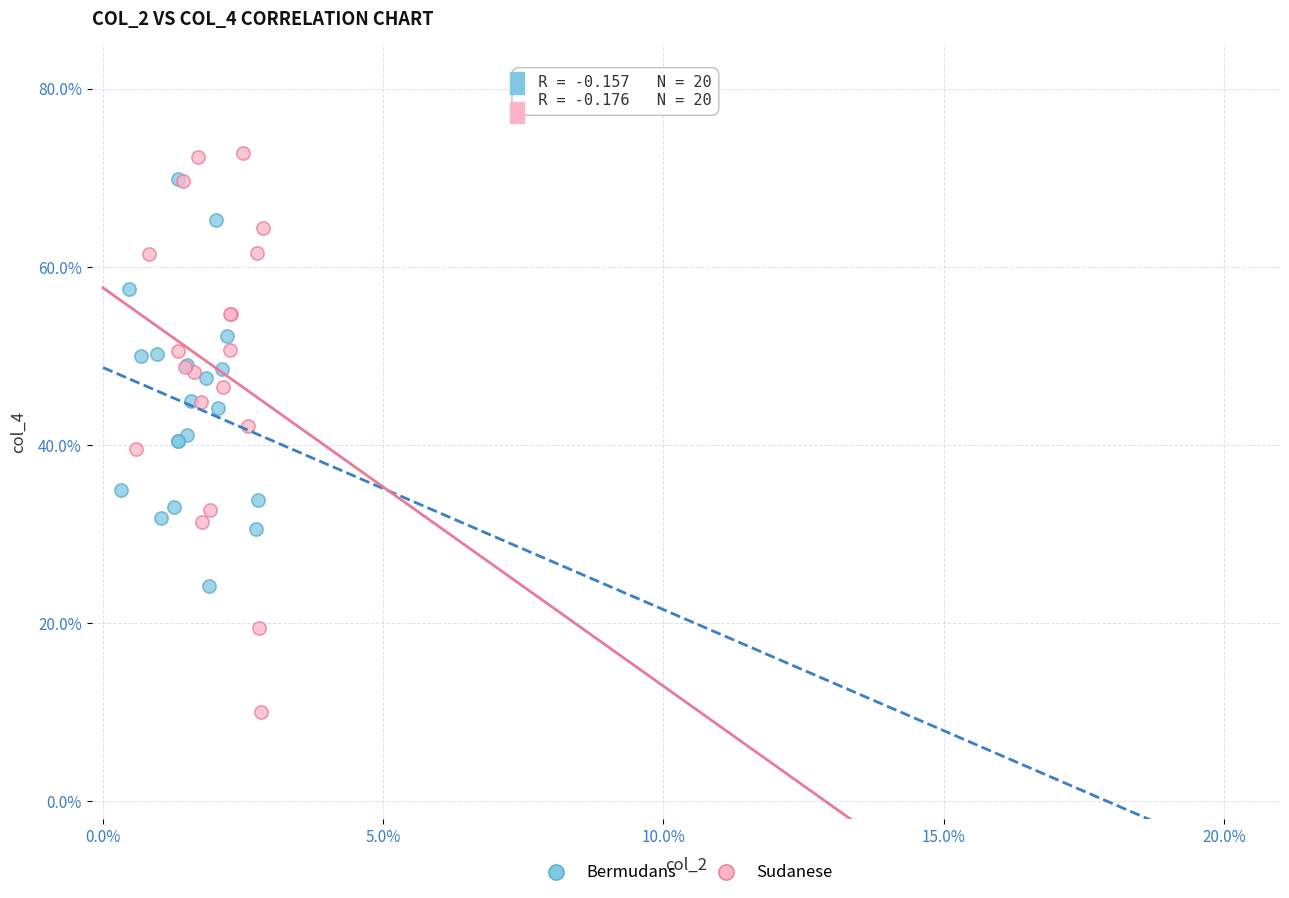

What are all the series names shown in the legend?

Bermudans, Sudanese